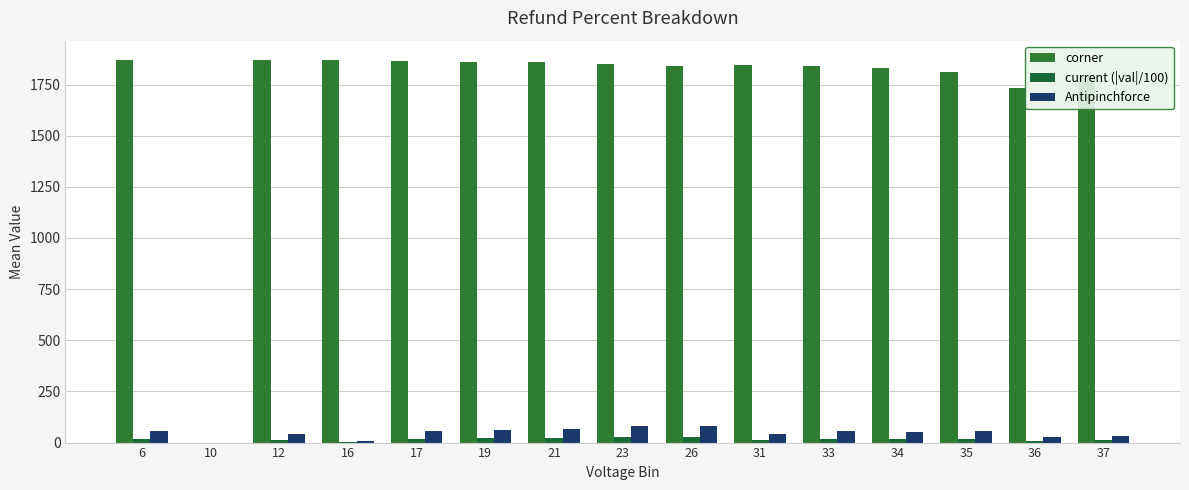

Are the bars grouped side by side (vs. stacked)?

Yes